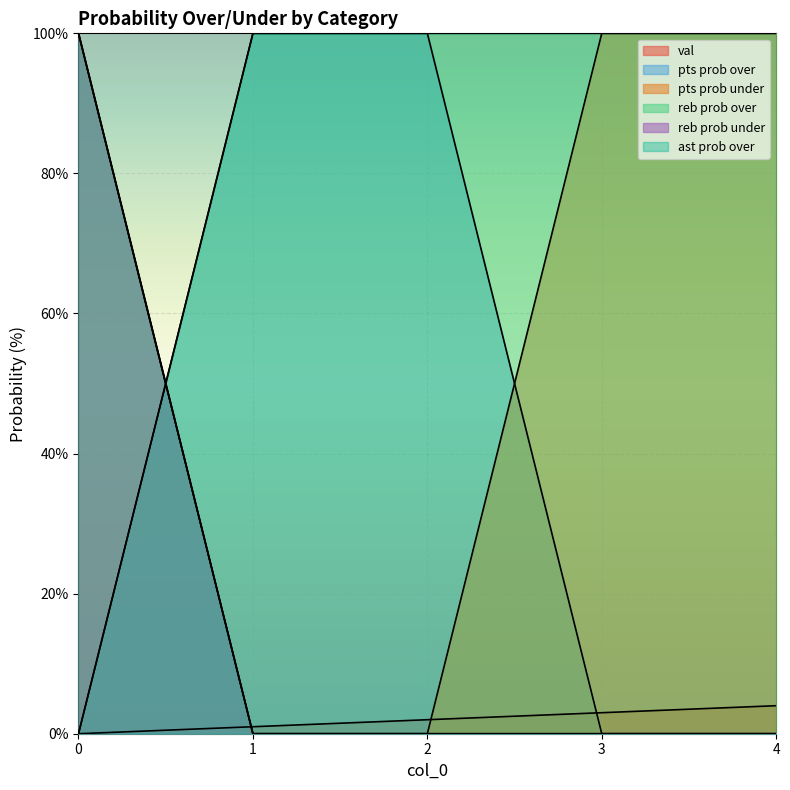

Where do pts prob under and val first cross each other?

0 and 1